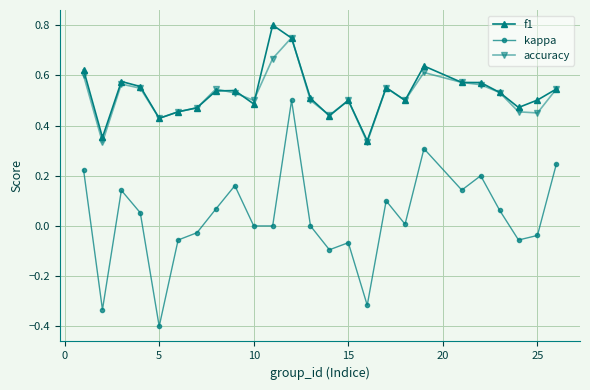

Which series has the largest range (max minus min)?

kappa